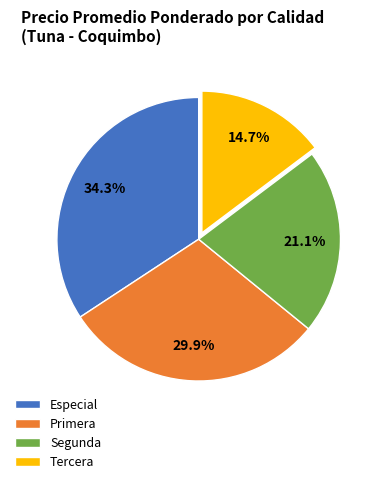

Is Segunda the majority of the pie?

No